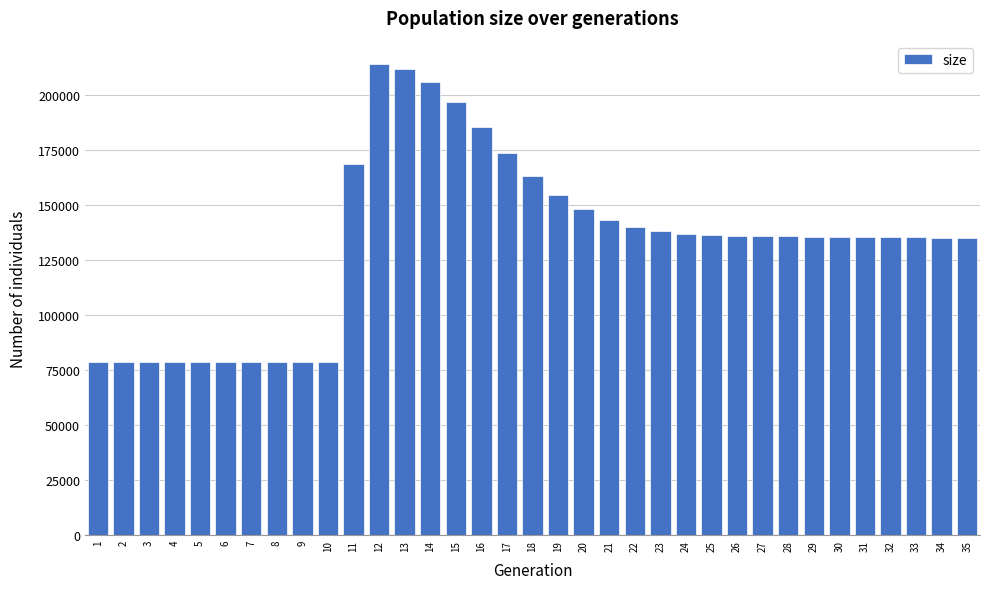

What is the difference between the maximum and minimum values?

135456